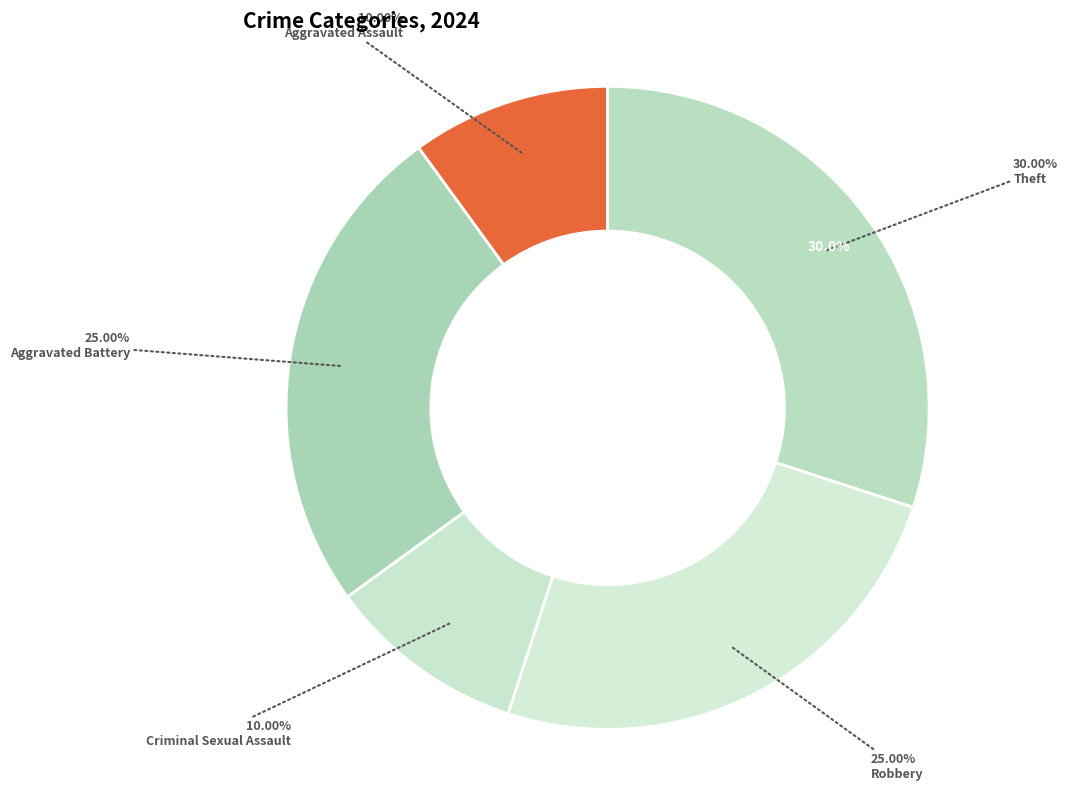

To the nearest percent, what percentage of the pie is Aggravated Battery?

25%